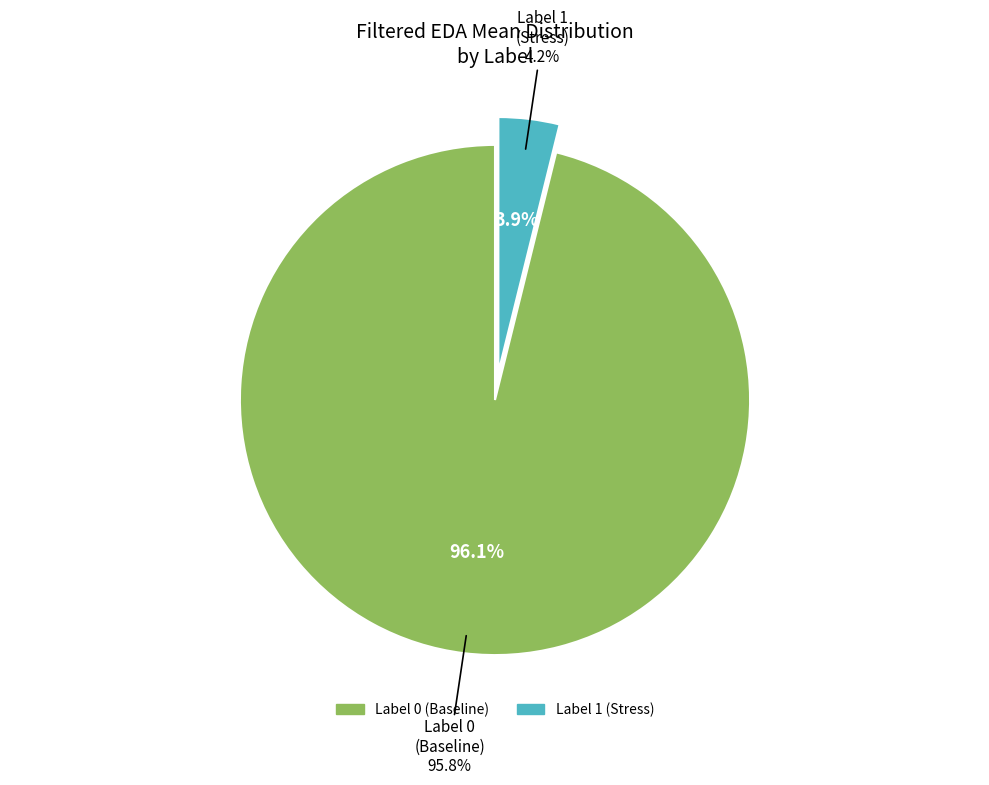

Count the number of slices in the pie.

2